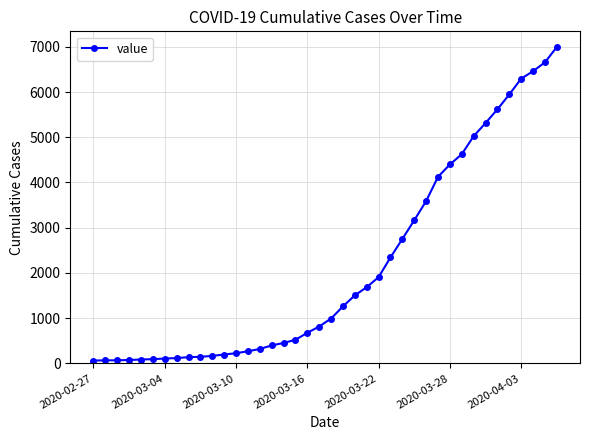

What is the difference between the maximum and minimum values?

6931